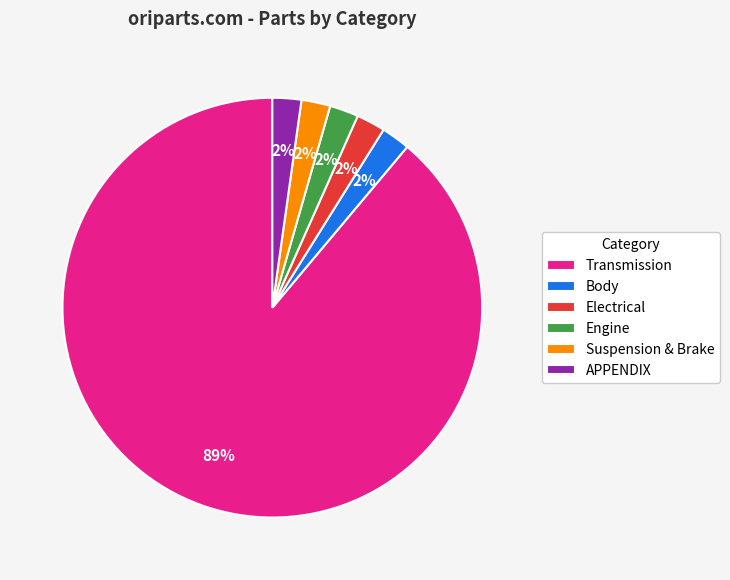

Which slice is the largest?

Transmission